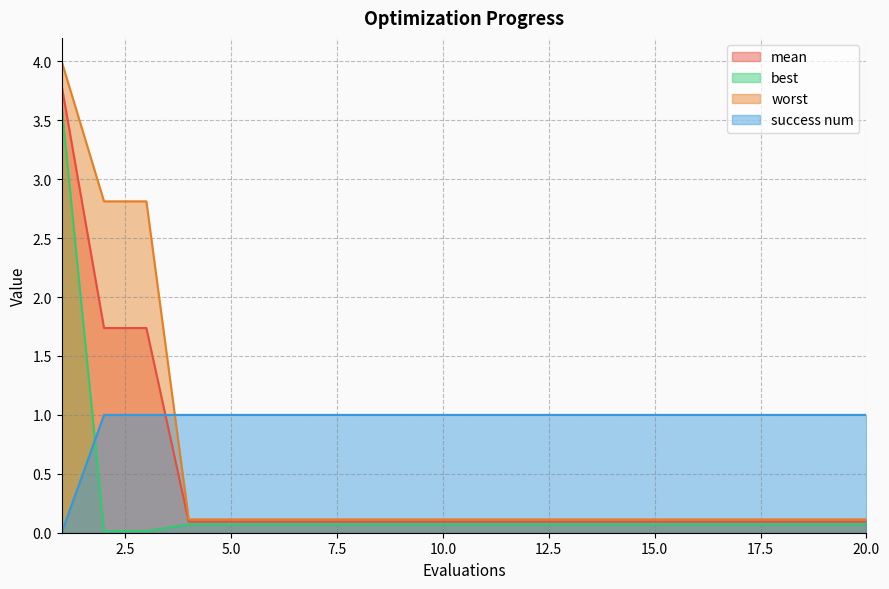

The value of best at 18 is 0.1. True or false?

True